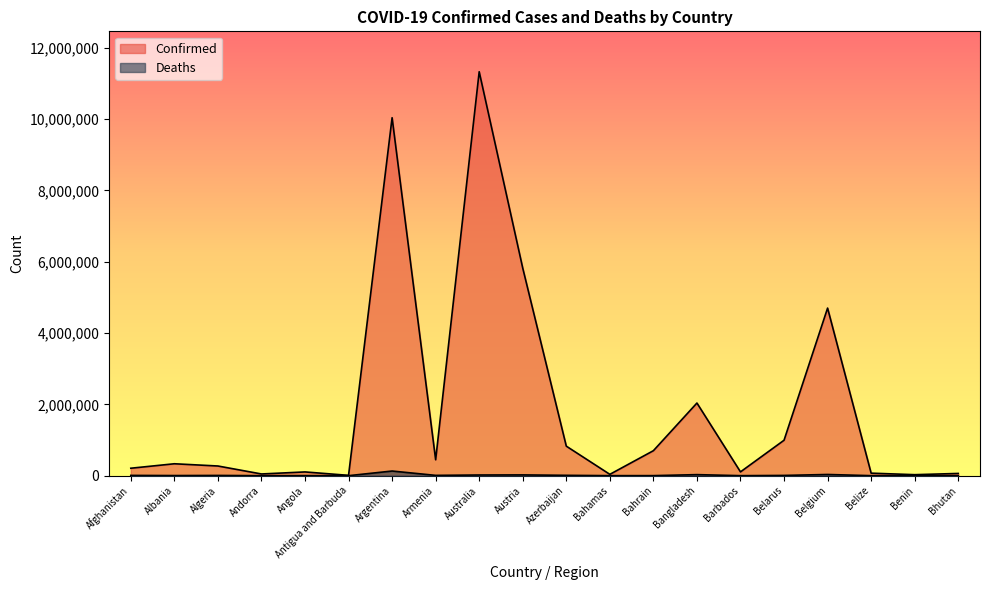

At Andorra, list the series in order from largest to smallest.

Confirmed, Deaths